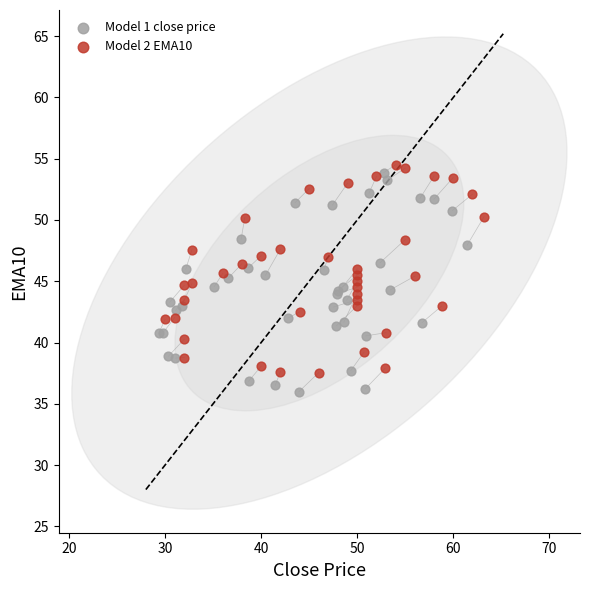

Which series has the largest Y range (max minus min)?

Model 1 close price